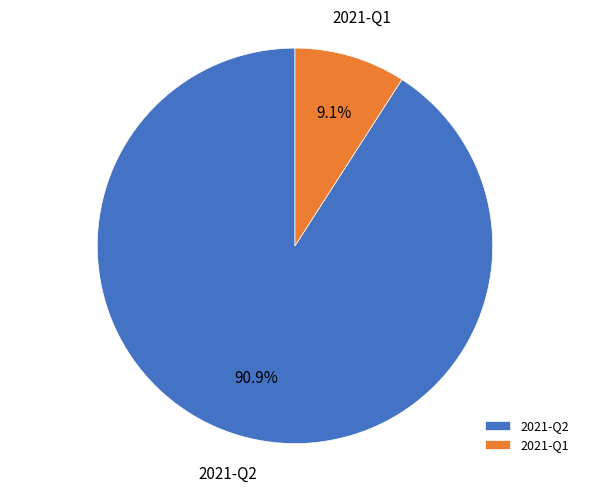

To the nearest percent, what is the combined percentage of 2021-Q1 and 2021-Q2?

100%